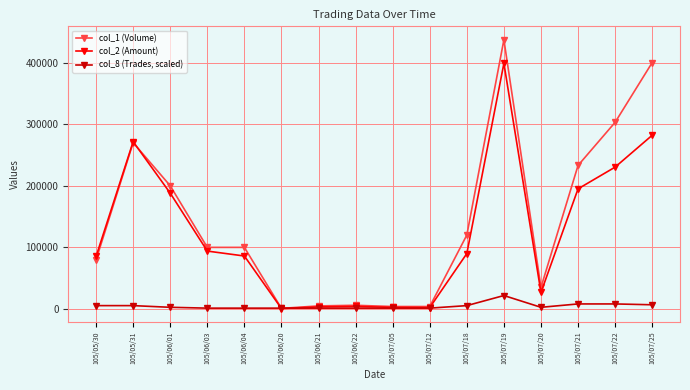

Which label corresponds to the largest value in the chart?

105/07/19